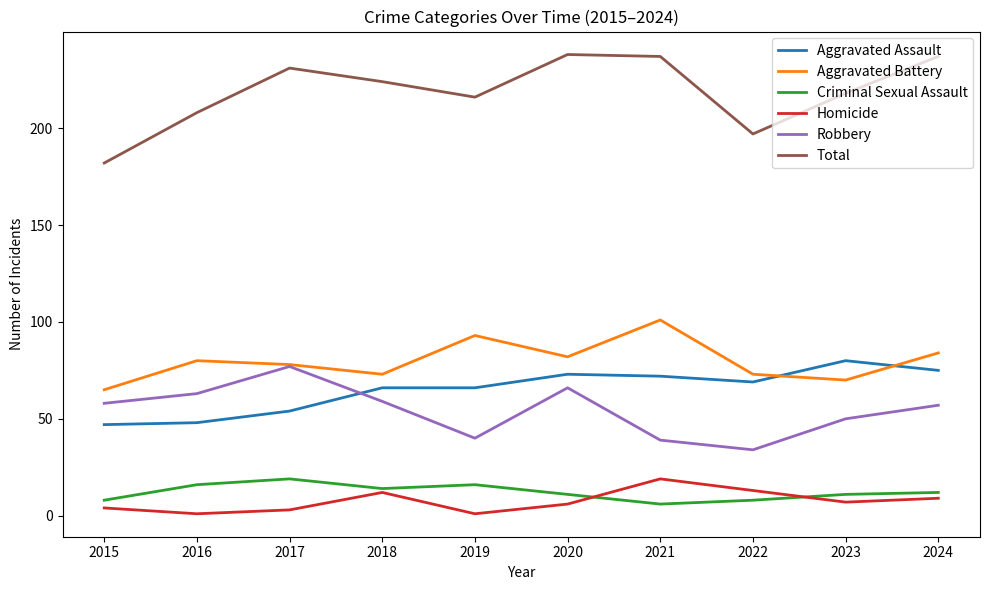

In Criminal Sexual Assault, how many points are lower than both neighbors (excluding endpoints)?

2